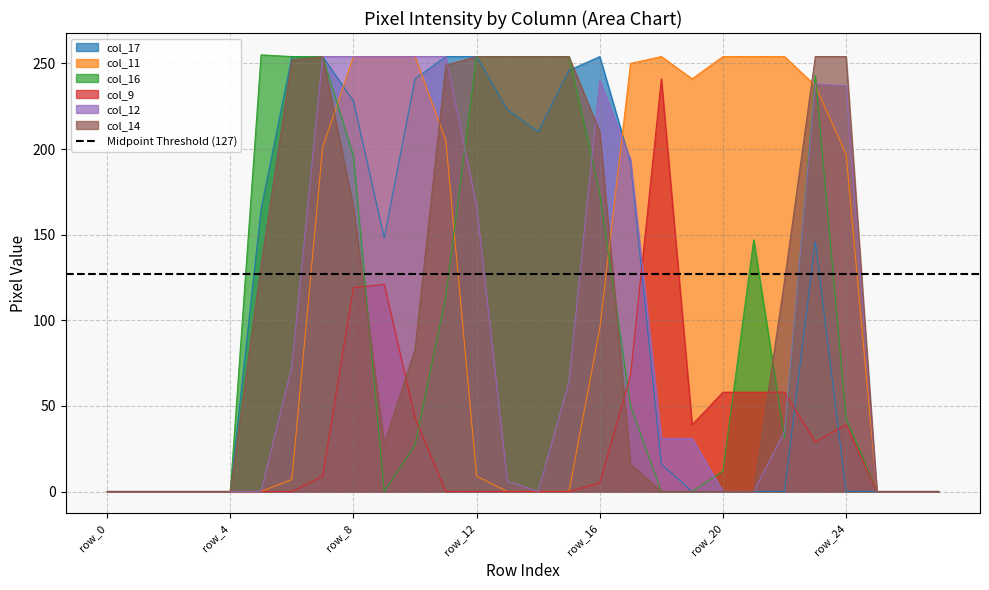

Which series has the largest range (max minus min)?

col_16